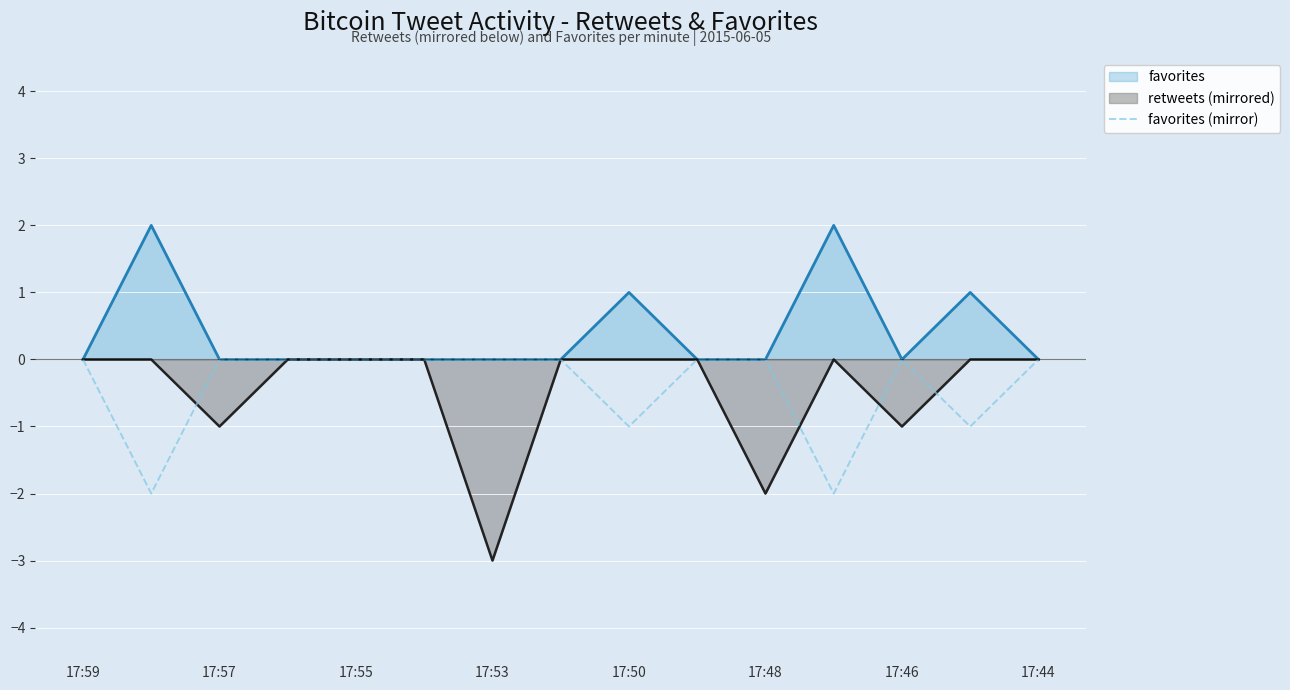

What is the smallest value displayed?

-3